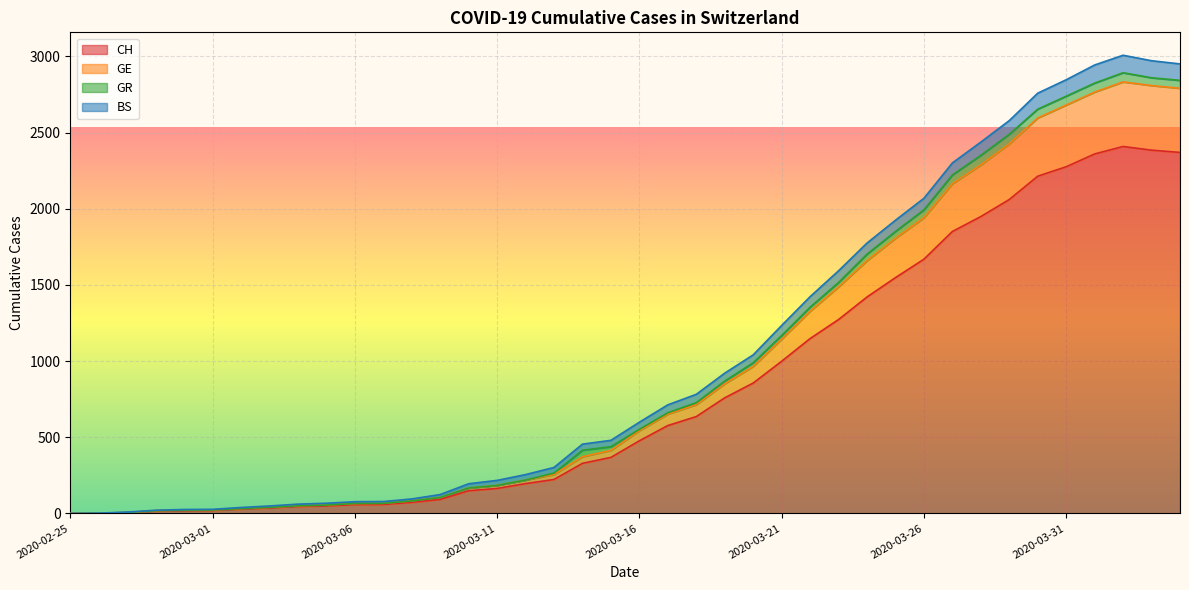

What is the label of the 22nd point from the left?

2020-03-17